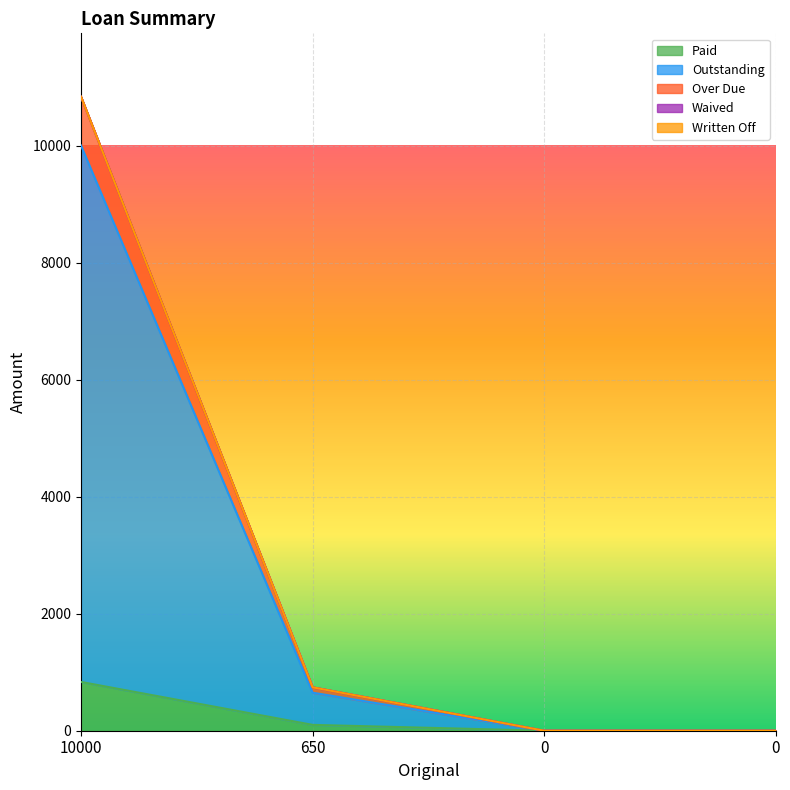

True or false: Over Due and Outstanding intersect in this chart.

False